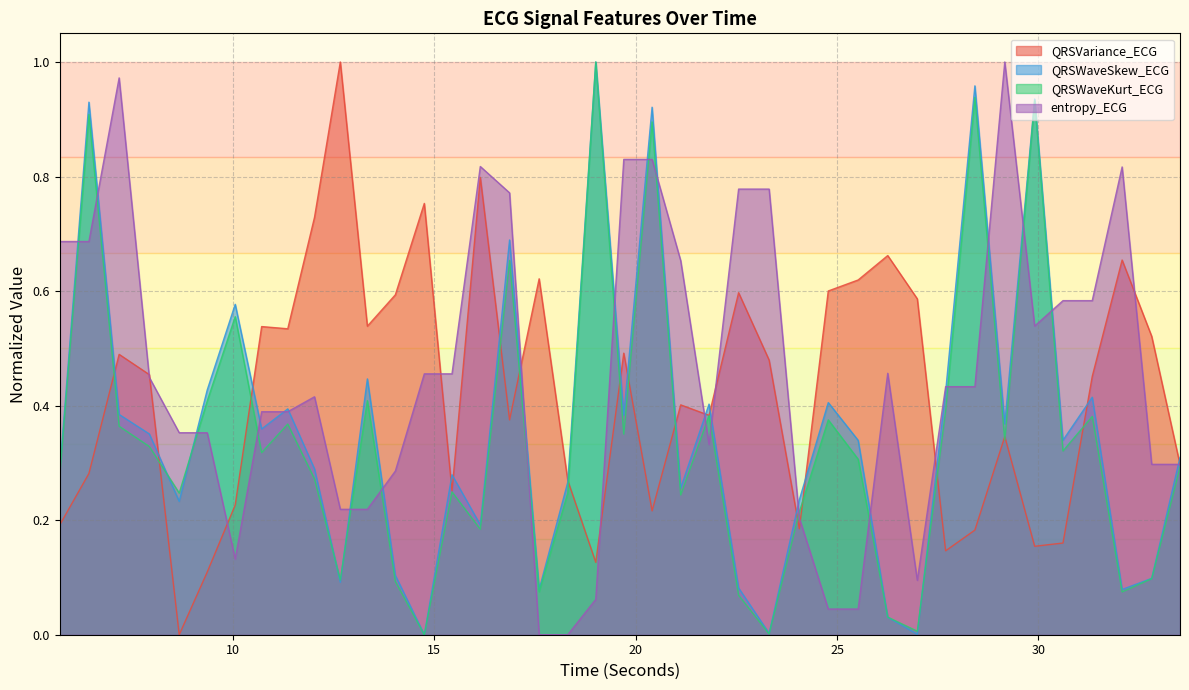

What is the sum of all QRSWaveSkew_ECG values?

14.4